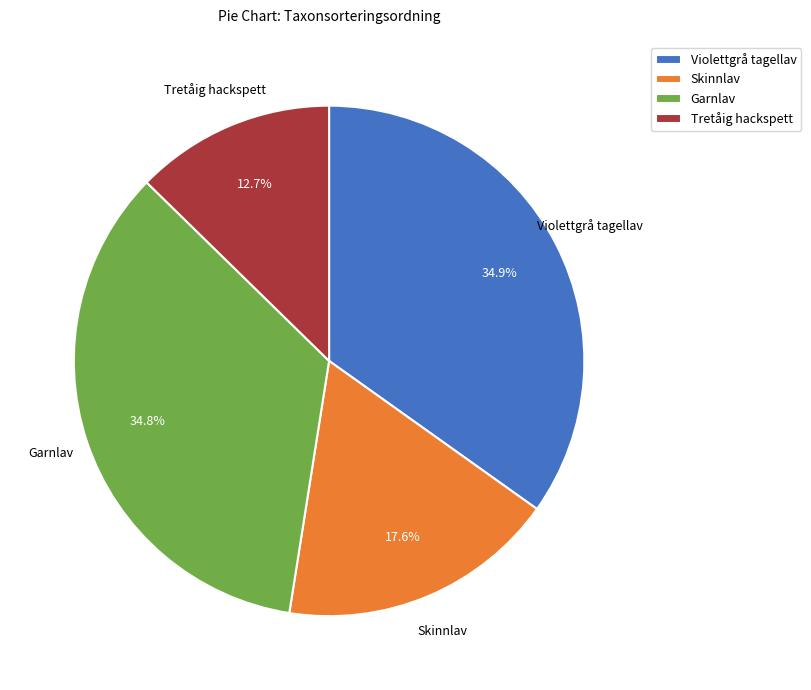

What is the smallest slice in the pie chart?

Tretåig hackspett